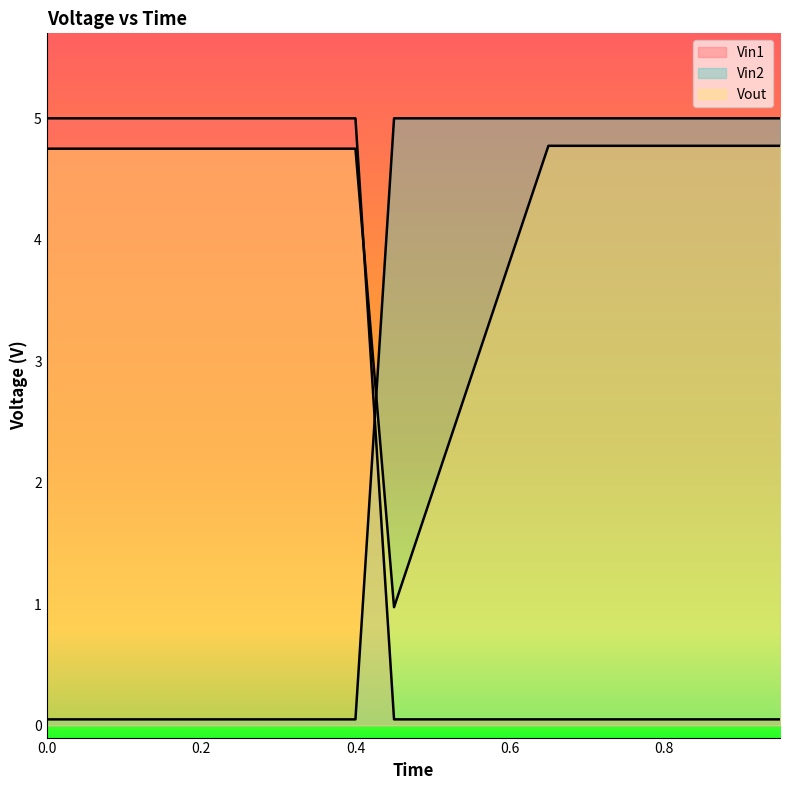

Read the Vout value at 0.55.

2.9